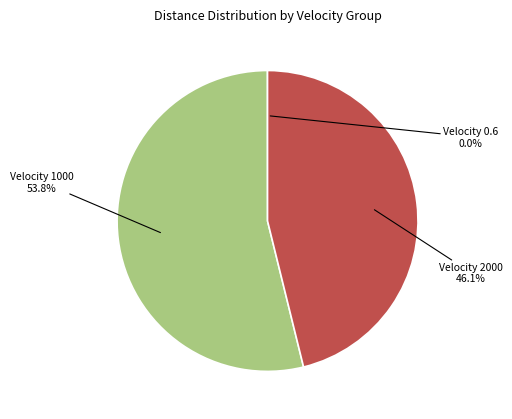

Does any single category account for the majority?

Yes